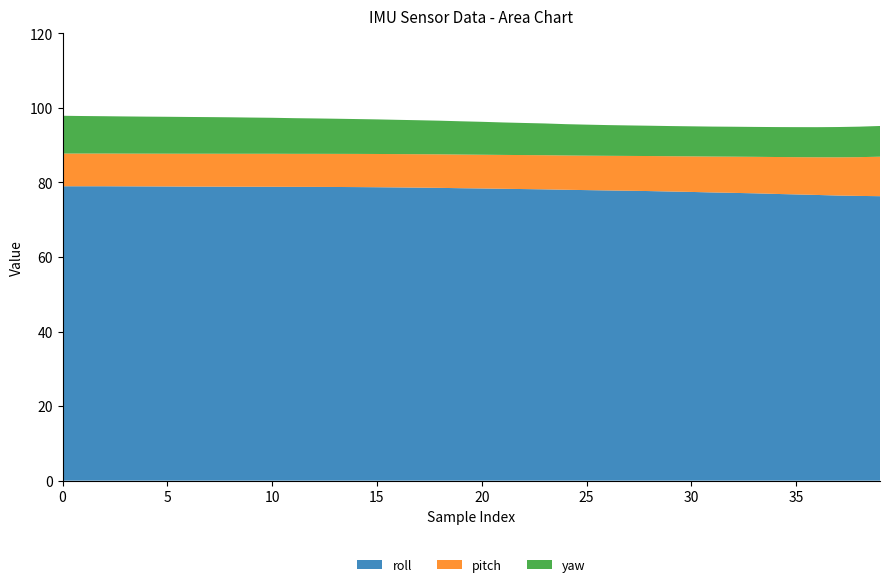

Reading left to right, what are all the values shown in this chart?

roll: 0=79.0	1=79.0	2=79.0	3=79.0	4=78.9	5=78.9	6=78.9	7=78.9	8=78.8	9=78.8	10=78.8	11=78.8	12=78.8	13=78.8	14=78.8	15=78.7	16=78.7	17=78.6	18=78.5	19=78.5	20=78.4	21=78.3	22=78.2	23=78.1	24=78.0	25=77.9	26=77.8	27=77.8	28=77.7	29=77.6	30=77.5	31=77.3	32=77.2	33=77.1	34=76.9	35=76.8	36=76.6	37=76.5	38=76.4	39=76.3
pitch: 0=8.8	1=8.8	2=8.8	3=8.8	4=8.8	5=8.8	6=8.8	7=8.8	8=8.8	9=8.8	10=8.9	11=8.9	12=8.9	13=8.9	14=8.9	15=8.9	16=8.9	17=9.0	18=9.0	19=9.0	20=9.1	21=9.1	22=9.1	23=9.2	24=9.2	25=9.2	26=9.3	27=9.3	28=9.4	29=9.5	30=9.5	31=9.6	32=9.7	33=9.8	34=9.9	35=10.0	36=10.1	37=10.3	38=10.4	39=10.6
yaw: 0=10.1	1=10.1	2=10.0	3=10.0	4=9.9	5=9.9	6=9.9	7=9.8	8=9.8	9=9.7	10=9.7	11=9.6	12=9.5	13=9.4	14=9.3	15=9.3	16=9.2	17=9.1	18=9.0	19=8.9	20=8.8	21=8.7	22=8.6	23=8.5	24=8.4	25=8.3	26=8.2	27=8.2	28=8.1	29=8.1	30=8.1	31=8.0	32=8.0	33=8.0	34=8.0	35=8.1	36=8.1	37=8.1	38=8.2	39=8.2